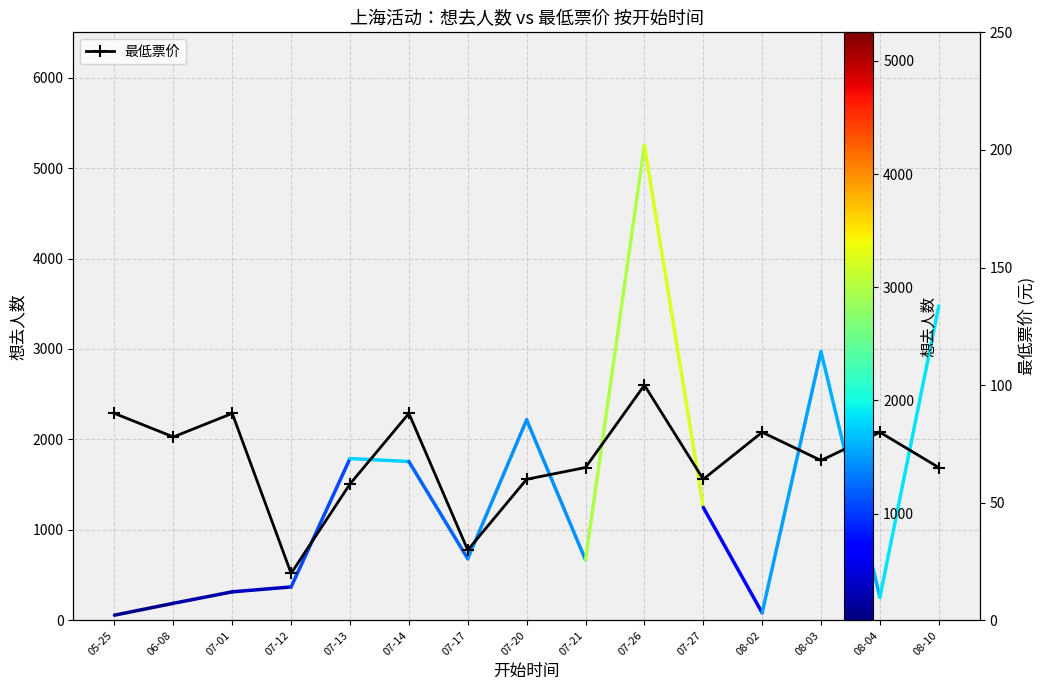

What position from the right is 08-03?

3